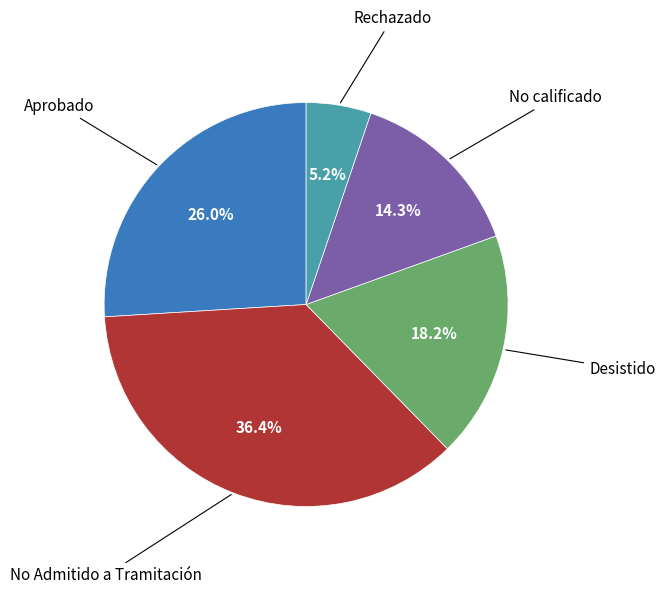

Is there a majority slice in this chart?

No